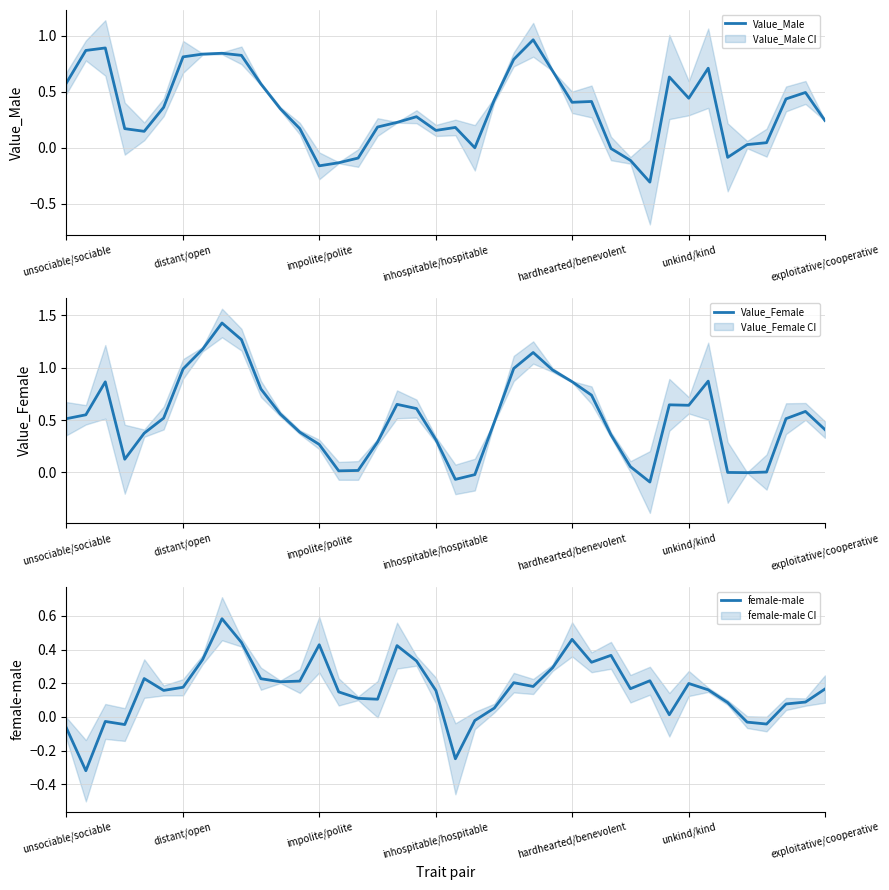

Which category has the lowest value in the Value_Female series?

30